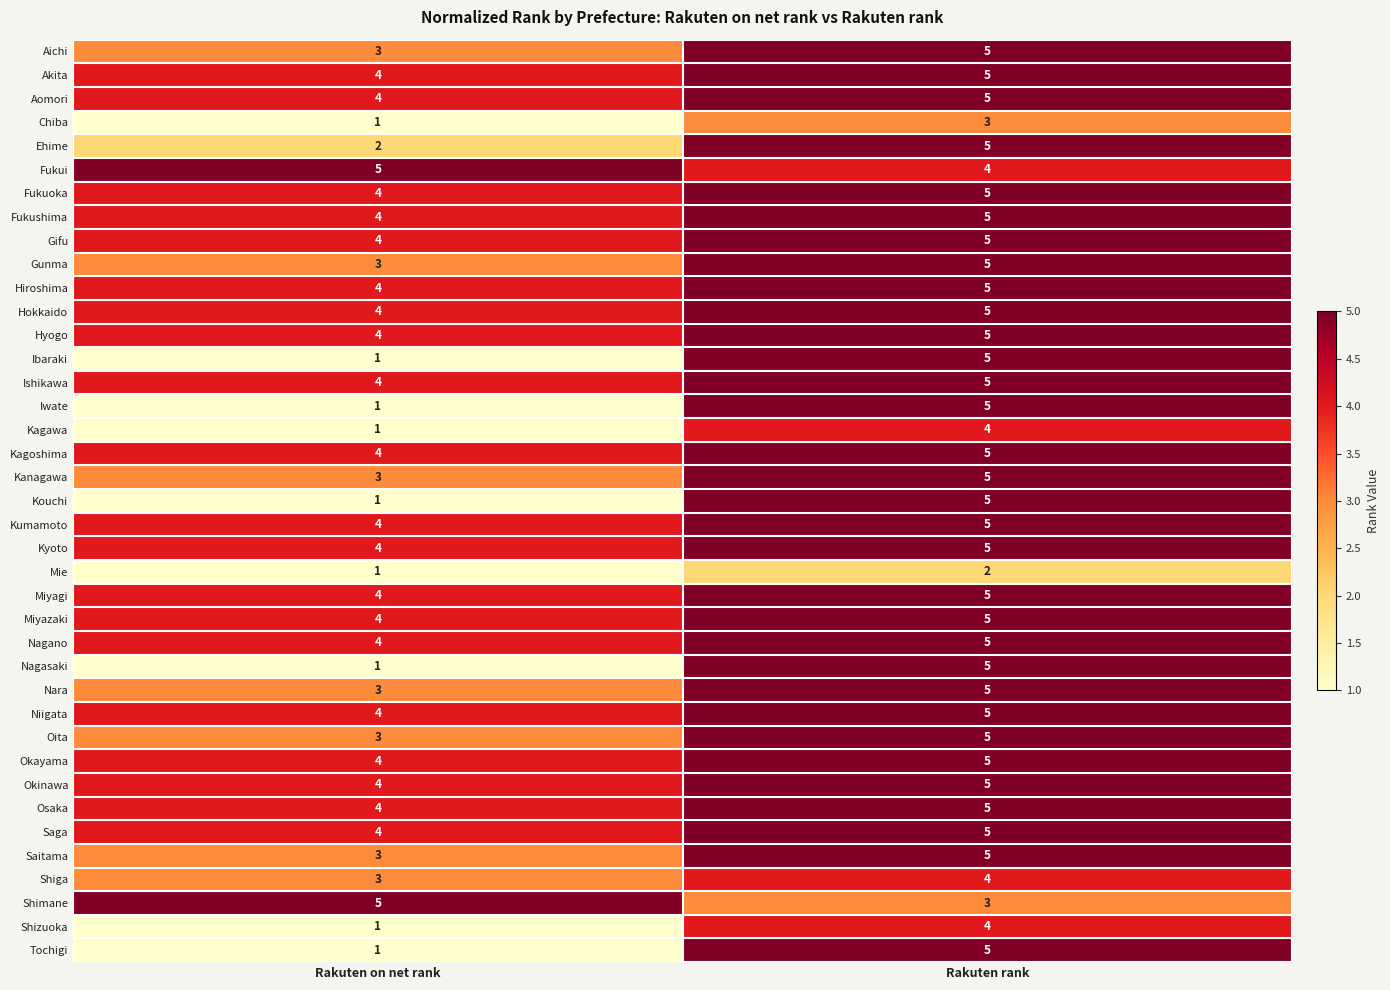

Rank the categories by Ishikawa value from lowest to highest.

Rakuten on net rank, Rakuten rank